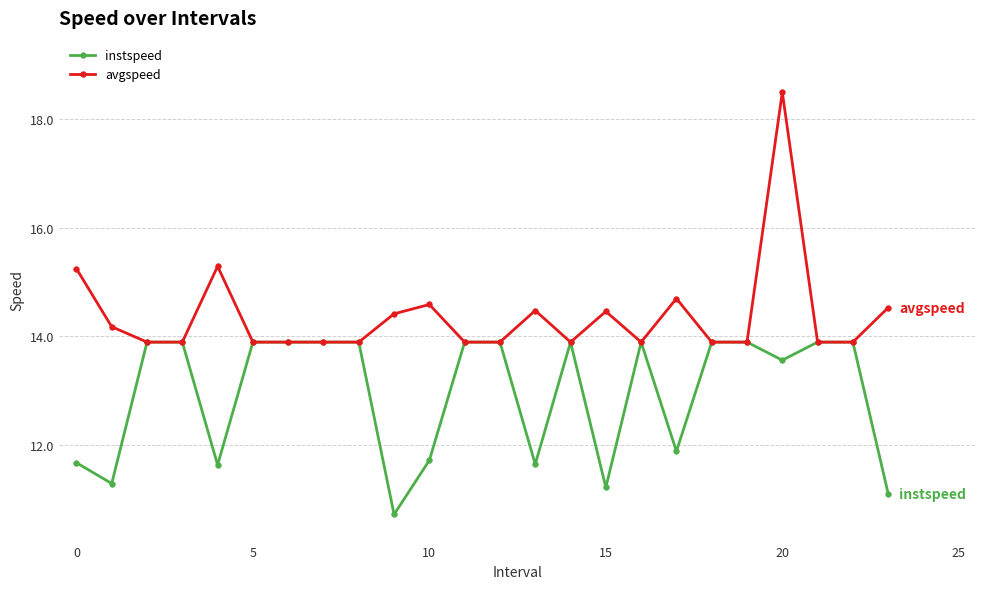

How many distinct data groups are displayed?

2